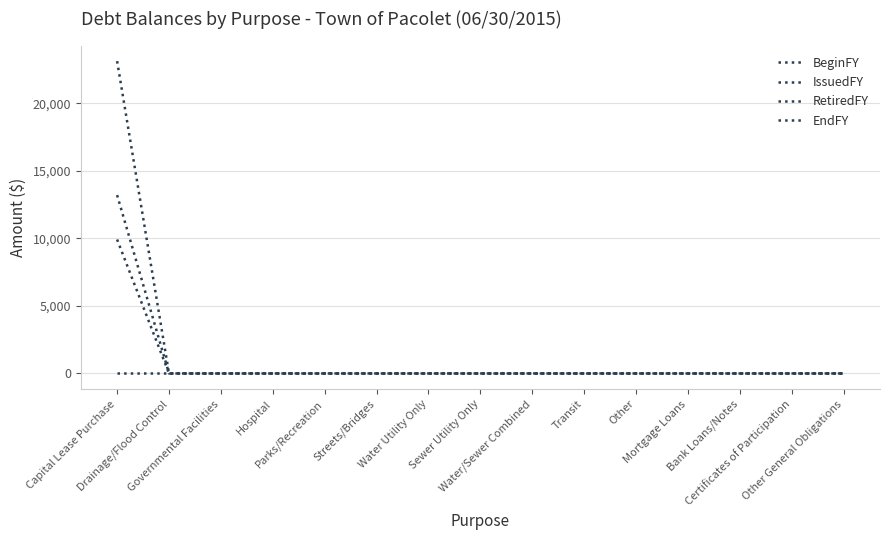

Does the chart have visible grid lines?

Yes